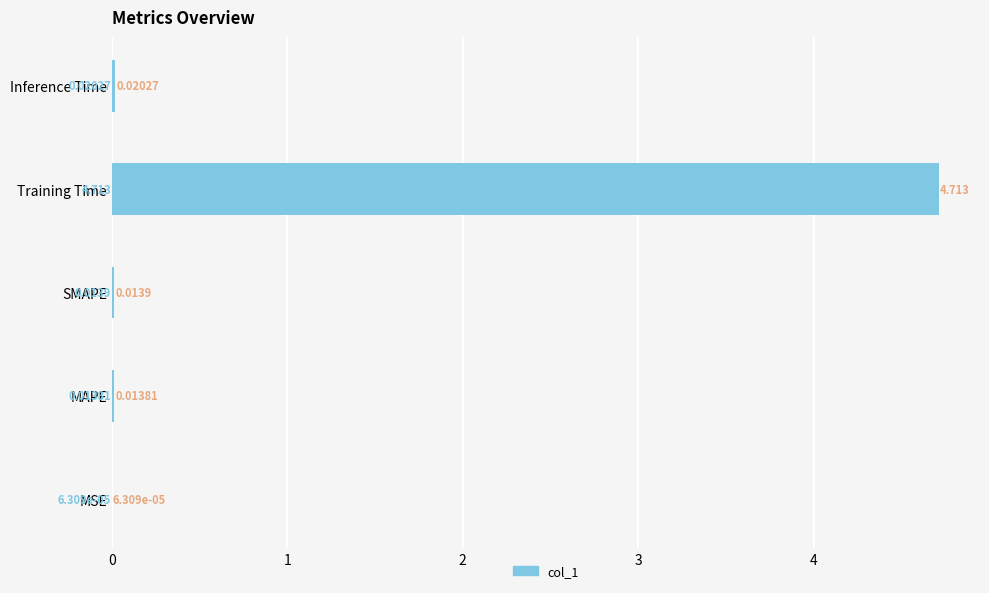

At which category does the chart reach its peak across all series?

Training Time